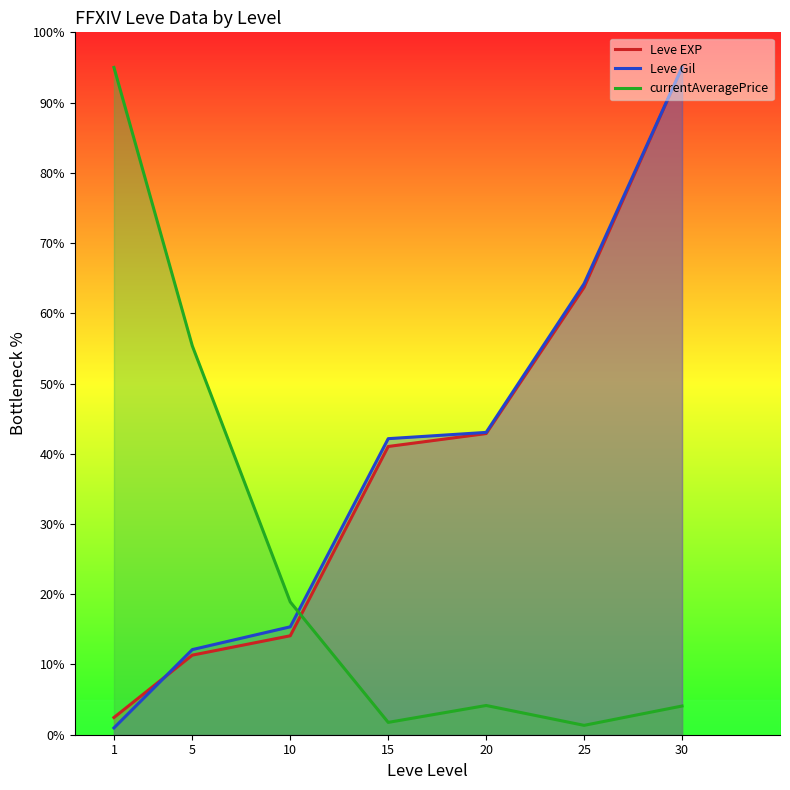

At which label does Leve EXP first exceed 41?

15